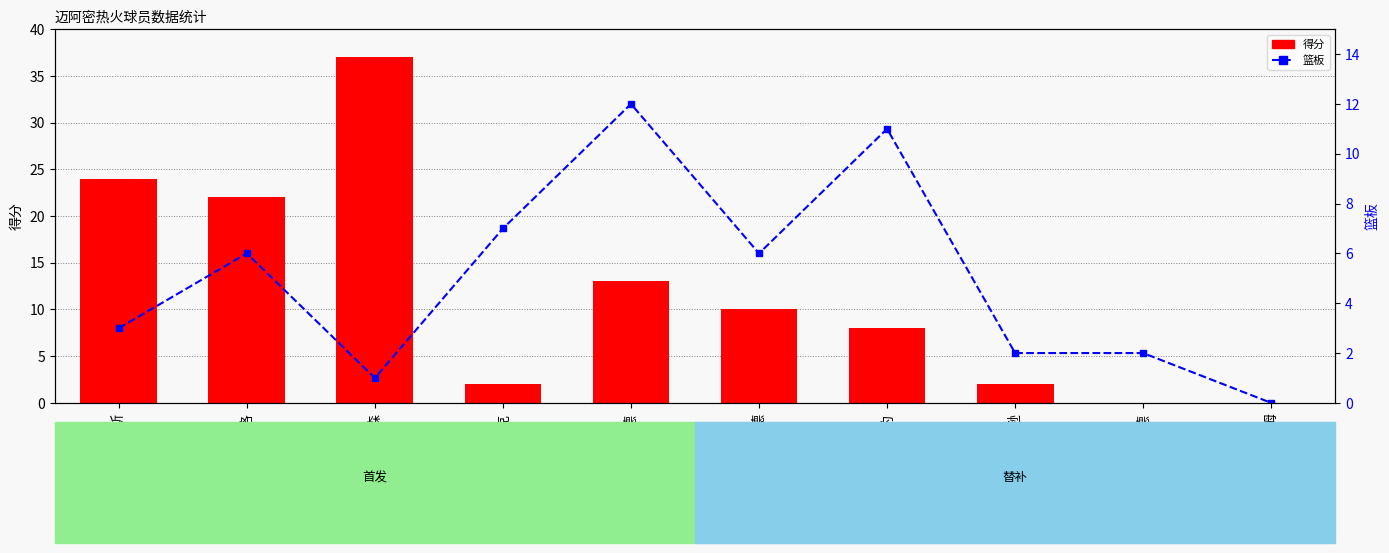

Which series has the widest spread of values?

得分